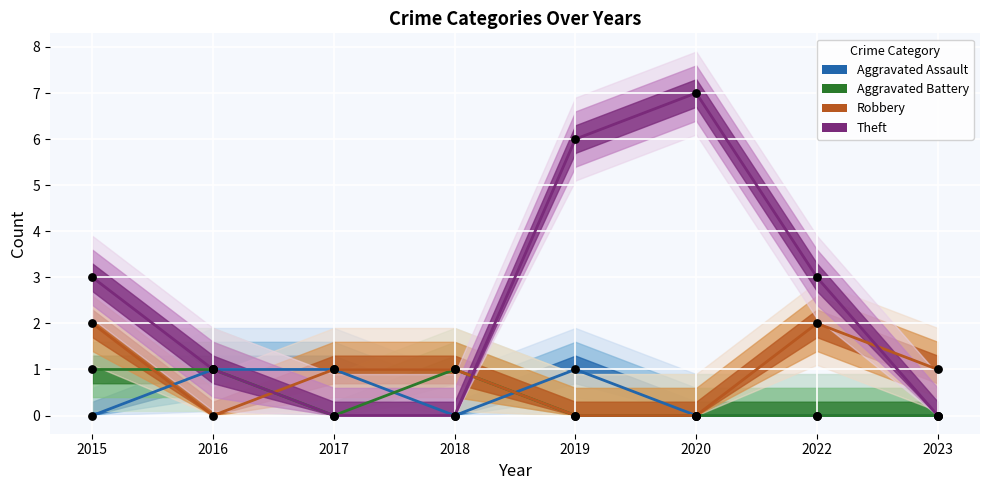

Which series contains the highest Y value?

Theft